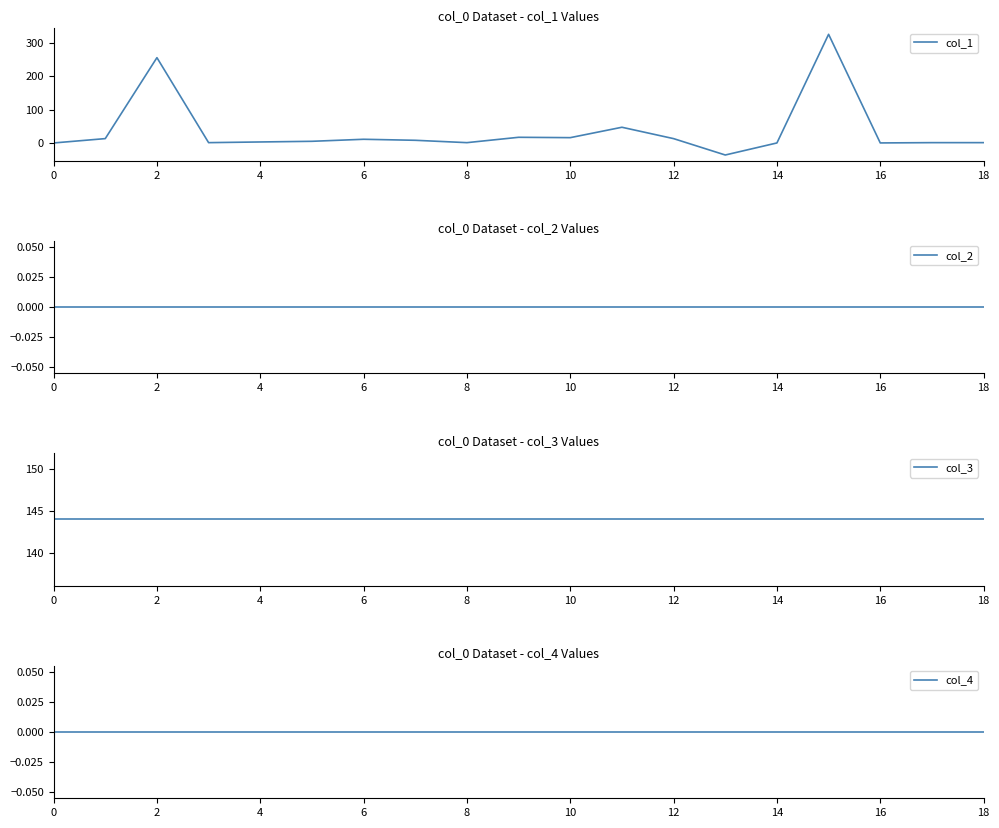

What is the highest value of the col_3 series?

144.0